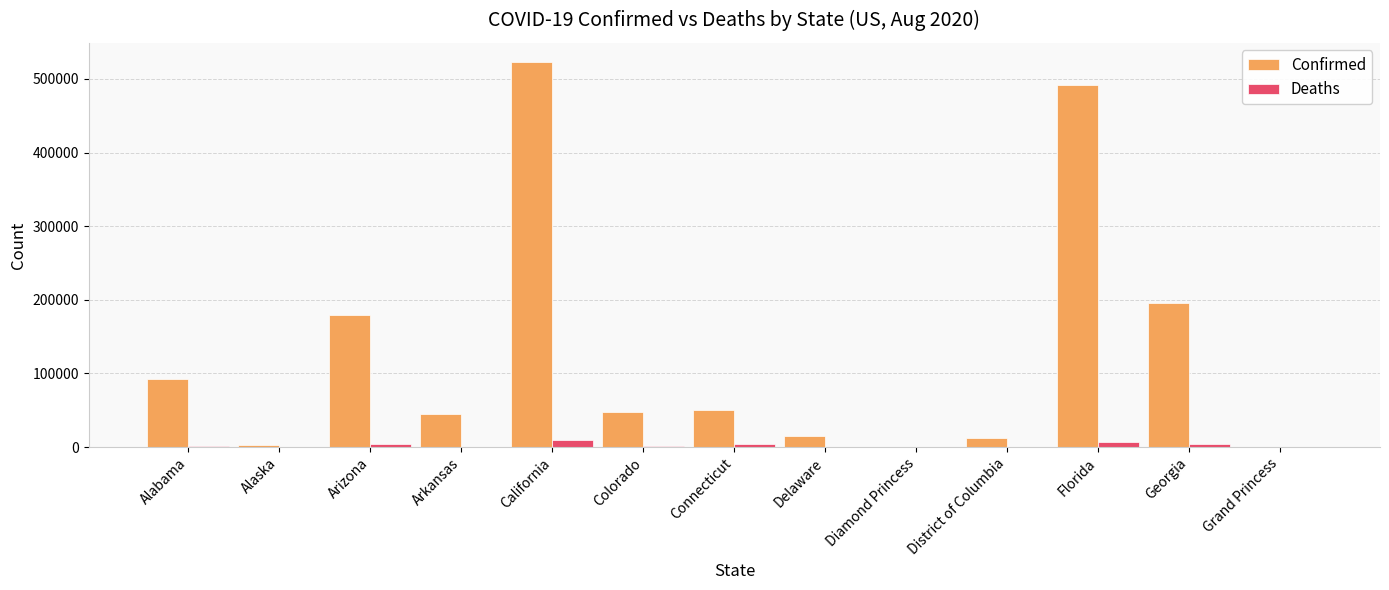

At which label does Confirmed reach its peak?

California